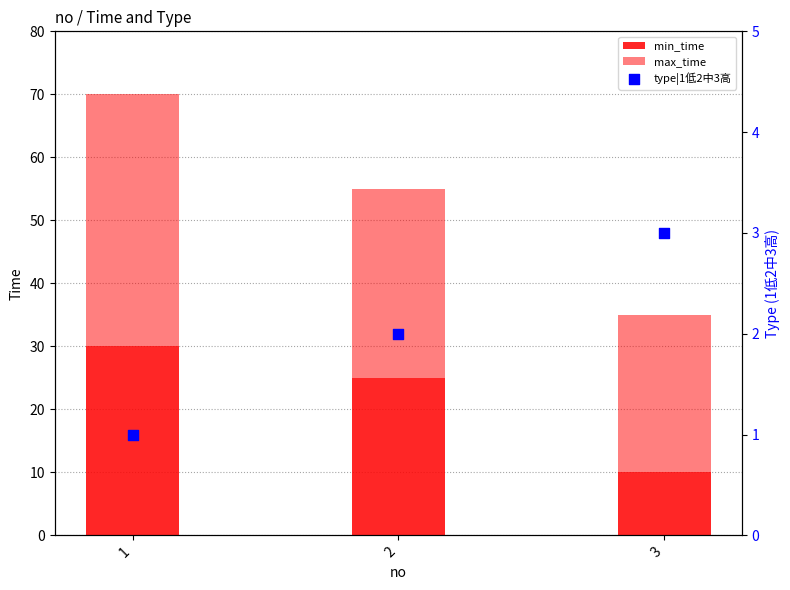

Is the value of type|1低2中3高 at 3 greater than the value of max_time at 3?

No